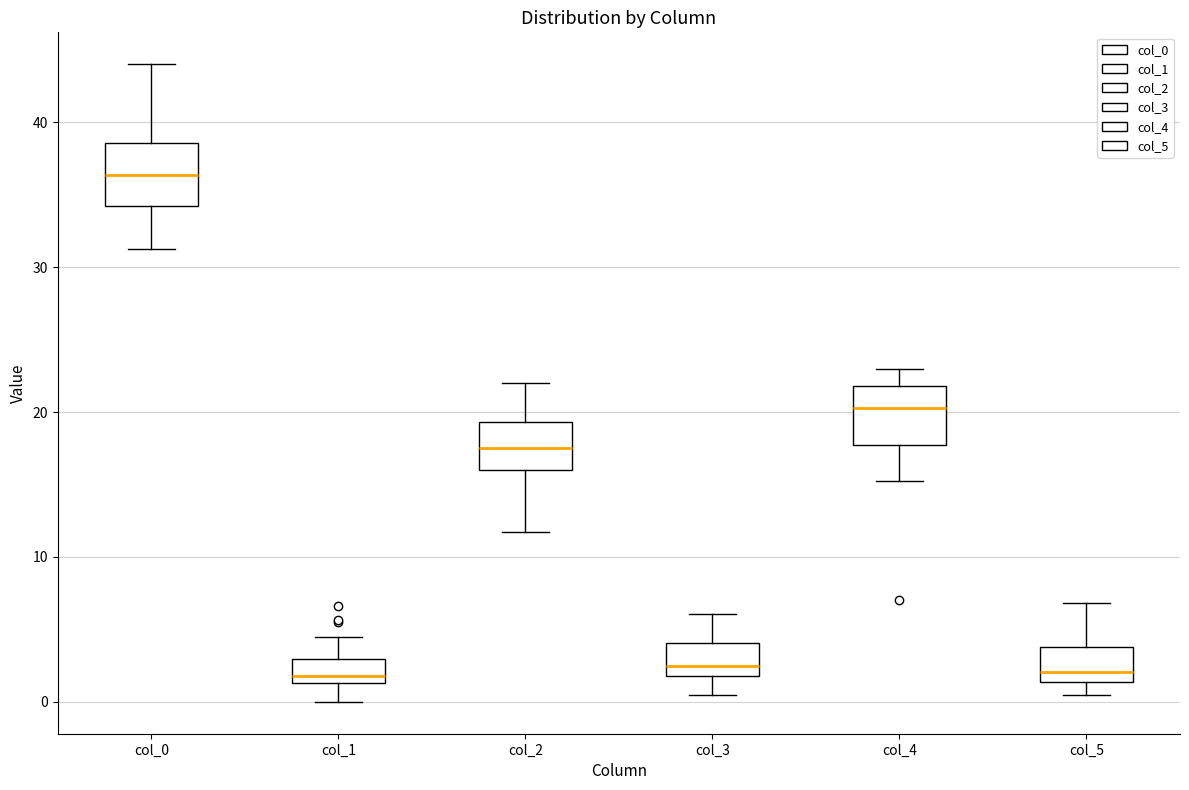

Which box's median line is the highest?

col_0